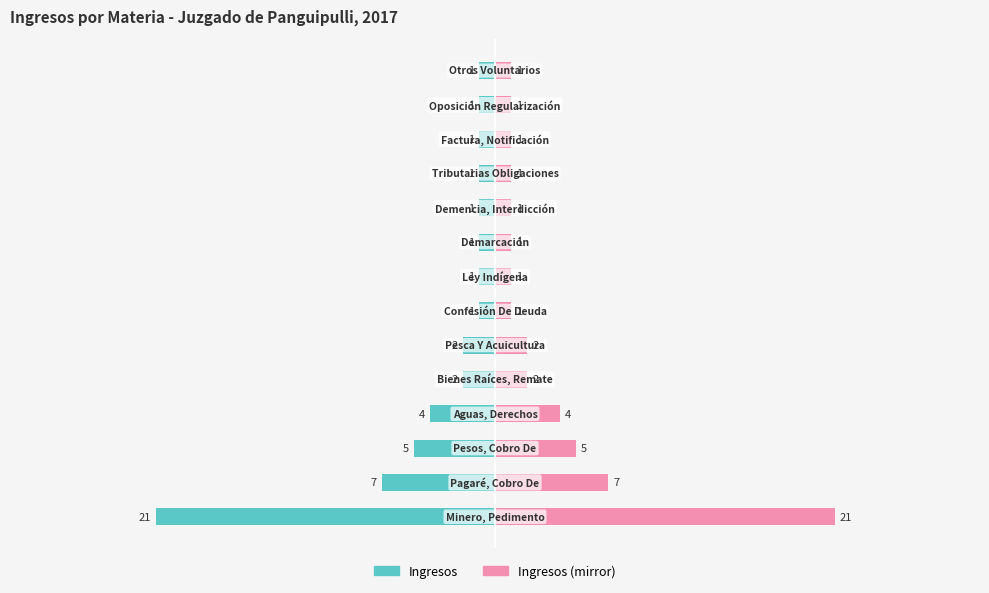

True or false: Ingresos has a value of -2 at 12.

False